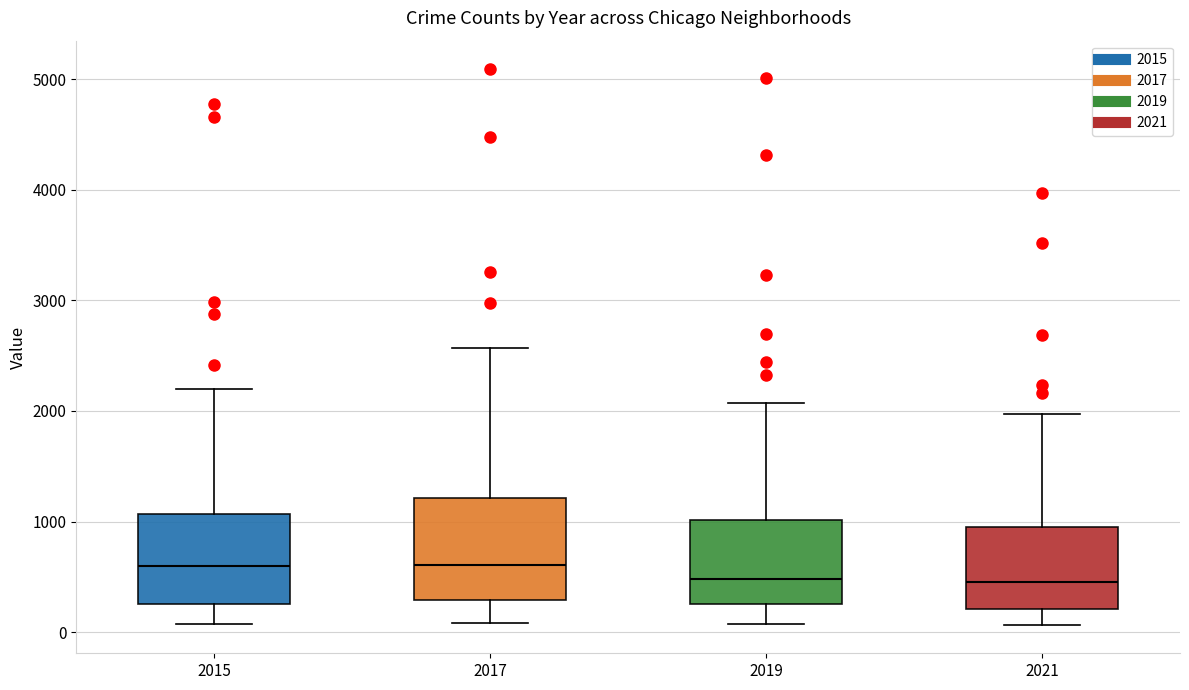

Which box is the tallest, from its lower edge to its upper edge?

2017